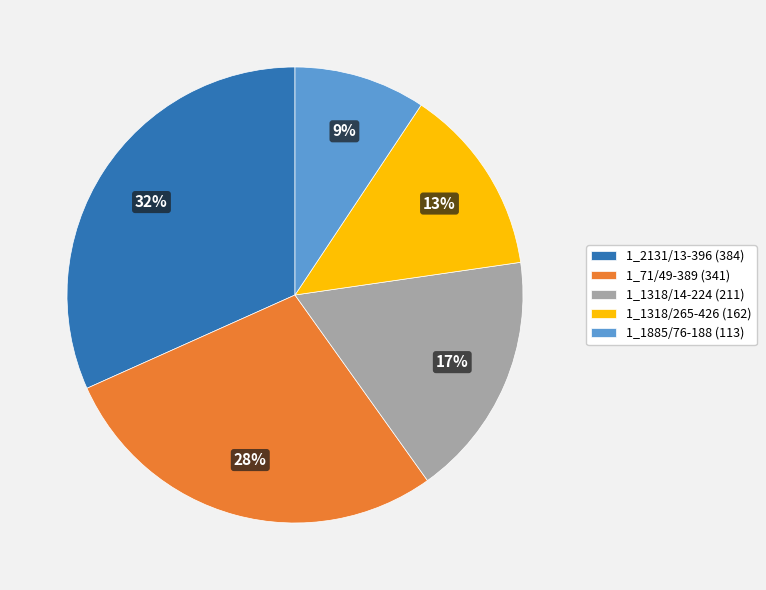

Rank the categories by value from highest to lowest.

1_2131/13-396, 1_71/49-389, 1_1318/14-224, 1_1318/265-426, 1_1885/76-188